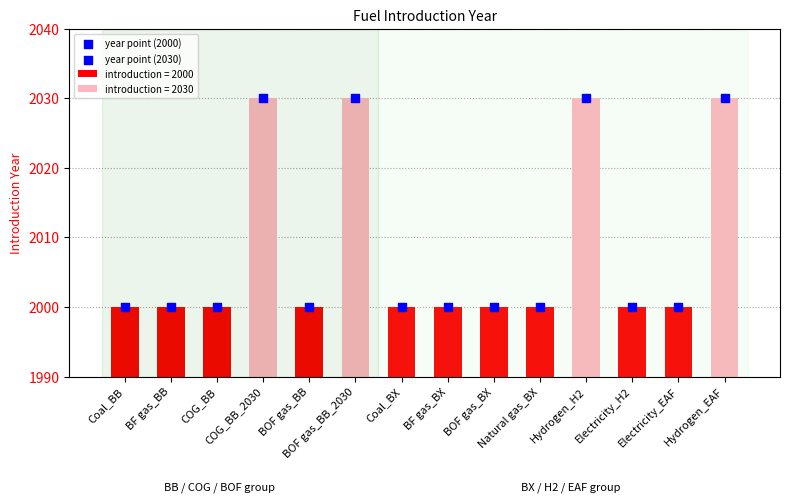

Which has a higher value, BOF gas_BB or Natural gas_BX?

BOF gas_BB